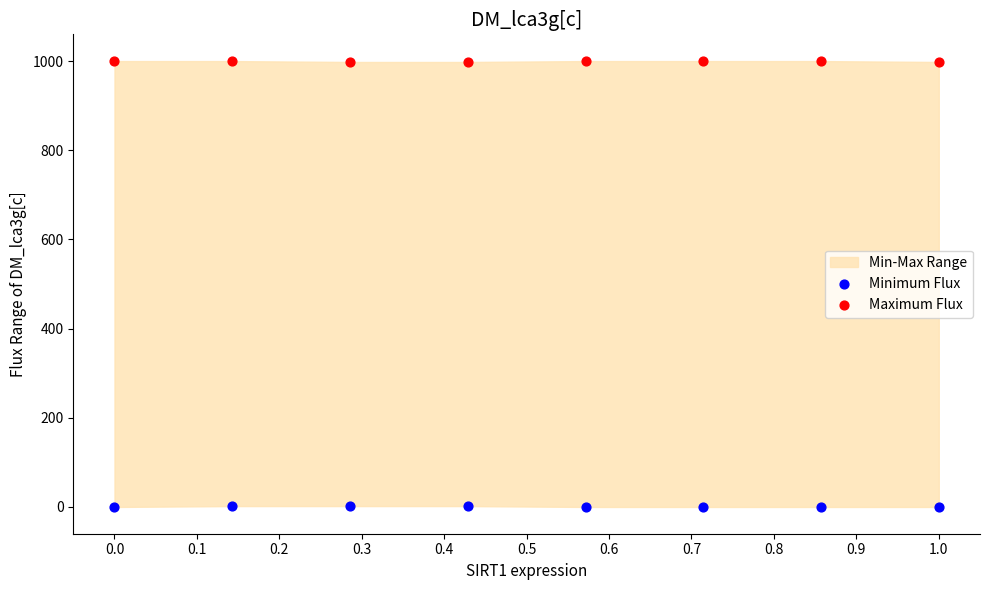

Which series reaches the maximum Y coordinate?

Maximum Flux